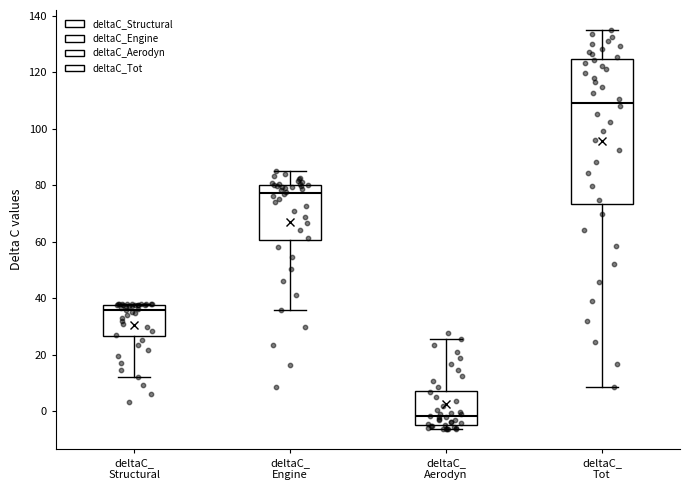

Comparing the boxes themselves (not the whiskers), which one is the tallest?

deltaC_ Tot